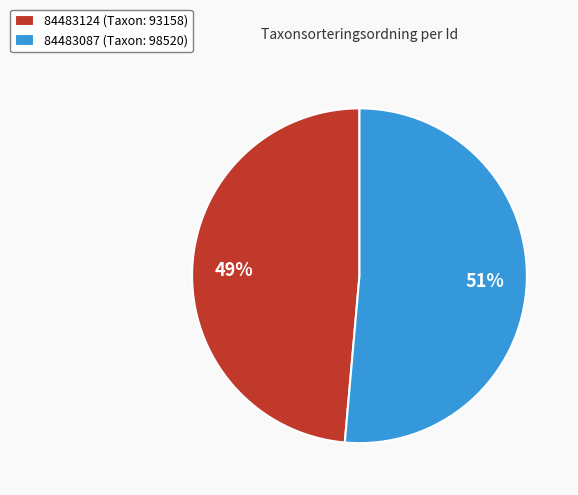

Which slice is the smallest?

84483124